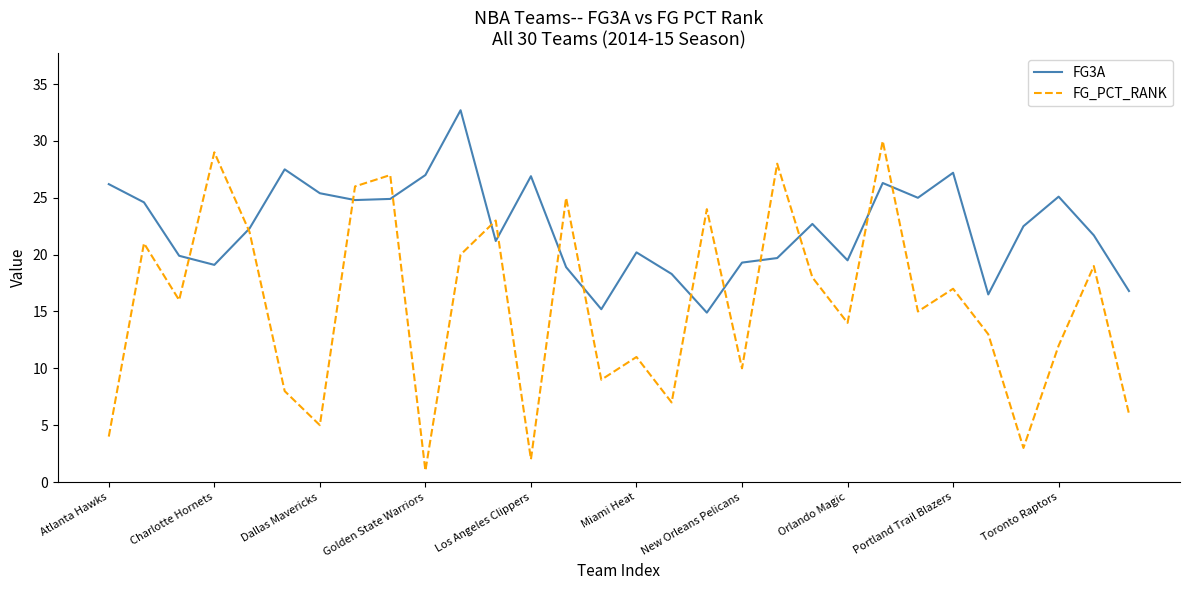

Which series has the widest spread of values?

FG_PCT_RANK